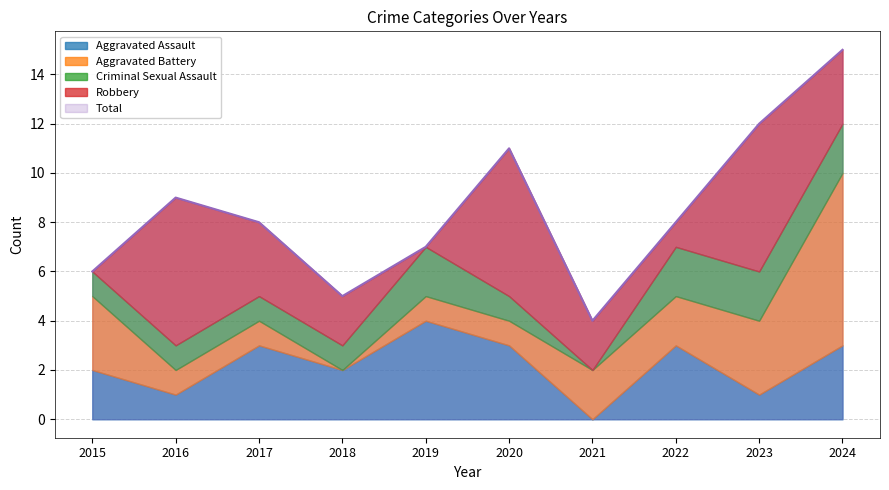

True or false: Aggravated Assault has a value of 3 at 2017.

True